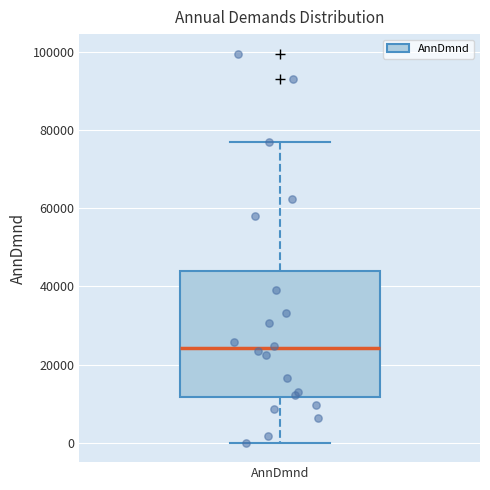

Transcribe this box plot: give where the median line is, the range the box spans, and where the two whiskers end, as read against the y-axis. The values are not printed on the chart, so give them approximately, as read against the axis.

median 24000, box 12000 to 44000, whiskers 0 to 78000